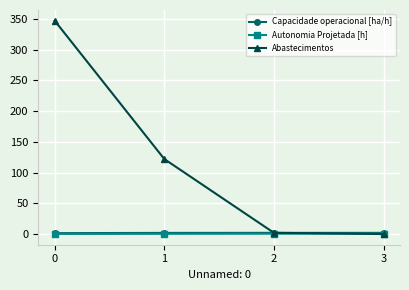

True or false: Autonomia Projetada [h] and Capacidade operacional [ha/h] cross at least once.

False